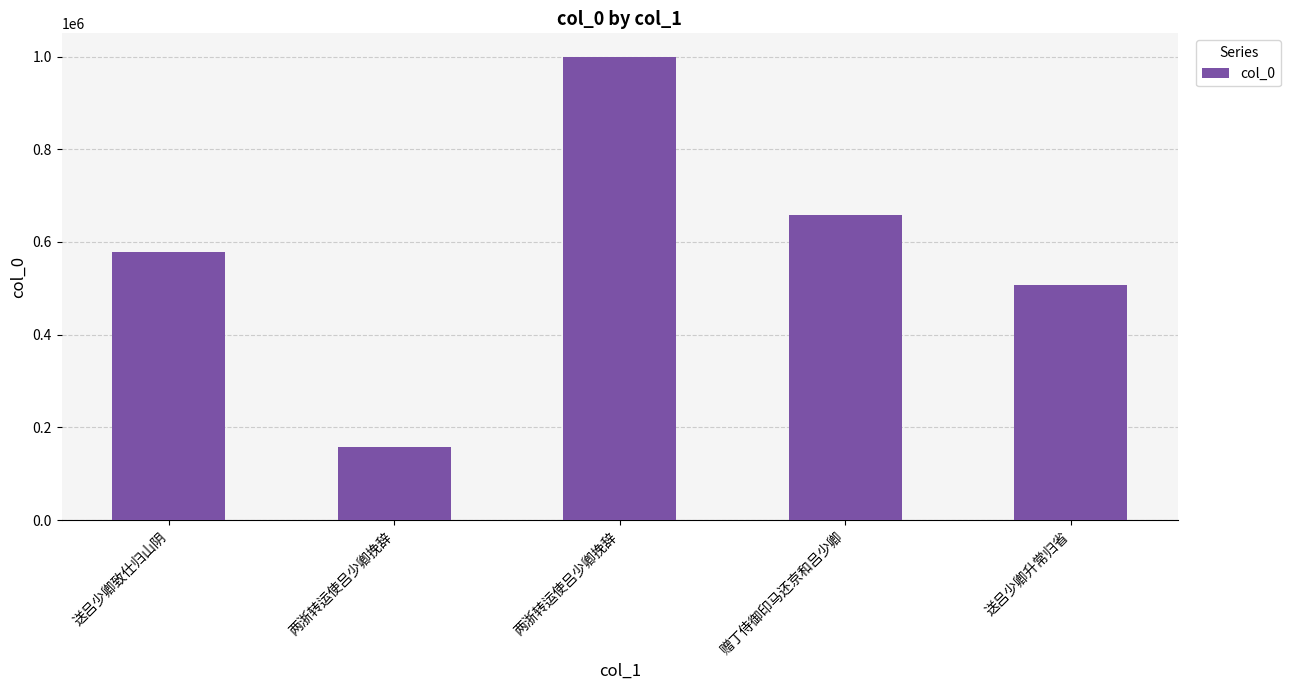

Are the bars horizontal?

No